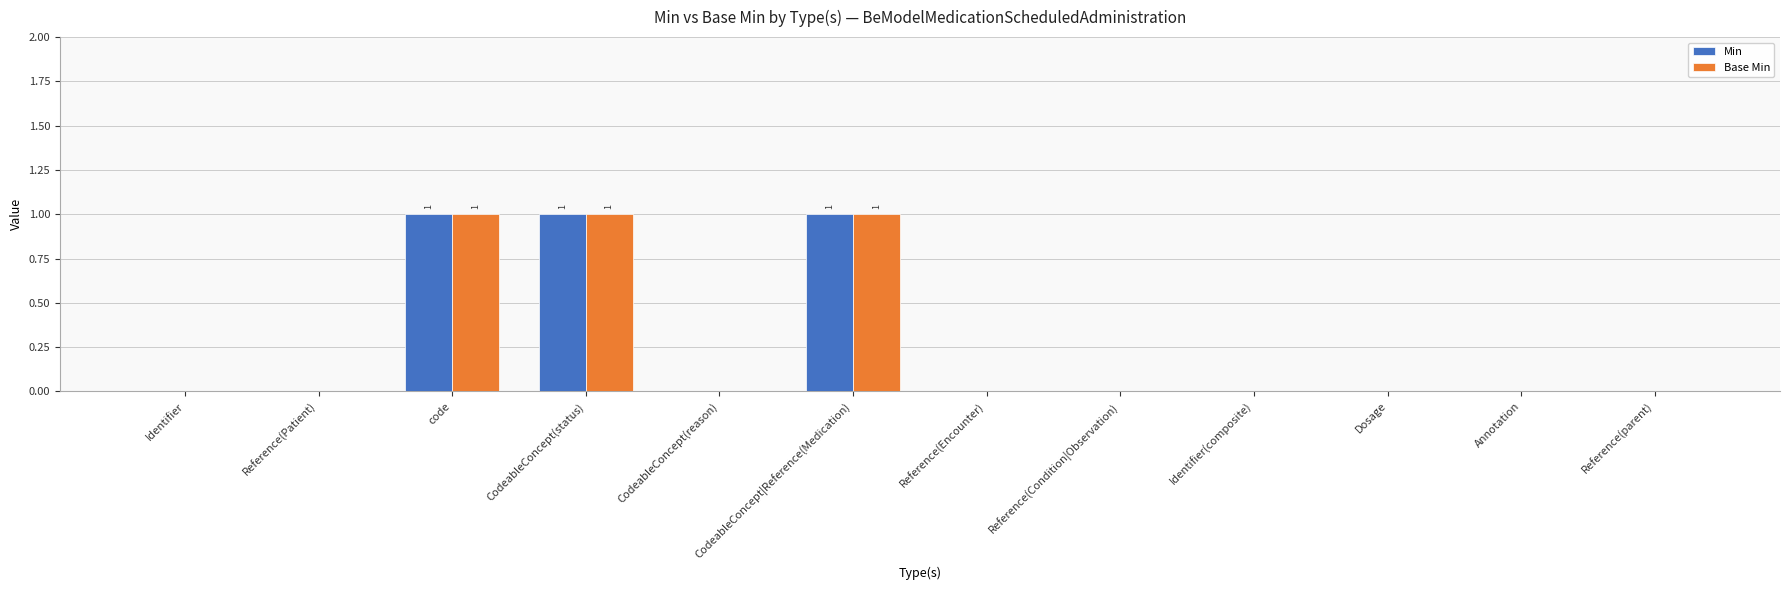

Reading left to right, what are all the values shown in this chart?

Min: 0	0	1	1	0	1	0	0	0	0	0	0
Base Min: 0	0	1	1	0	1	0	0	0	0	0	0